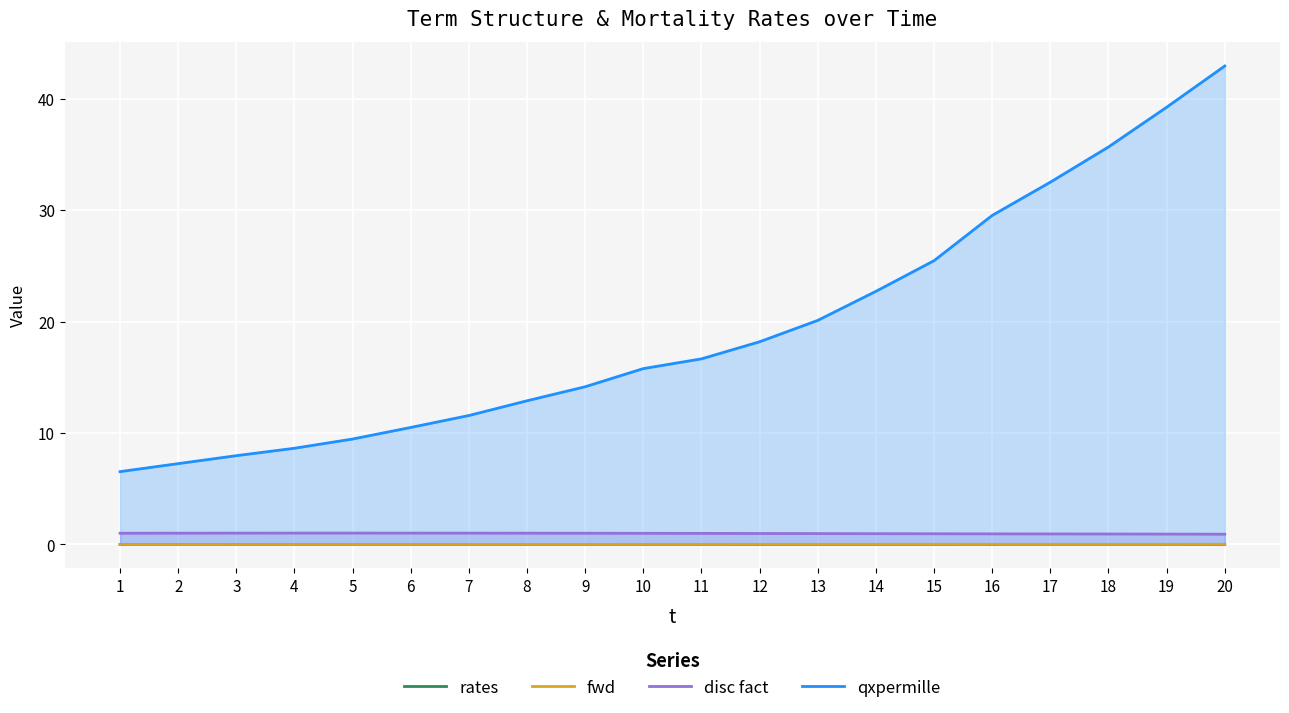

True or false: fwd and qxpermille cross at least once.

False